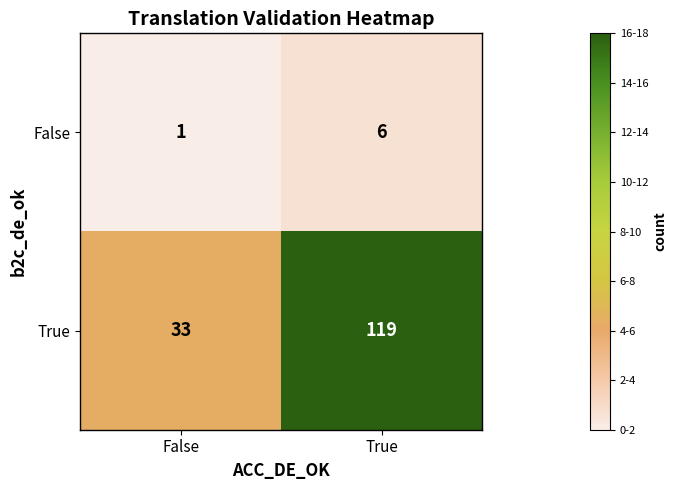

Reading left to right, list all the values displayed in this chart.

False: 1	6
True: 33	119